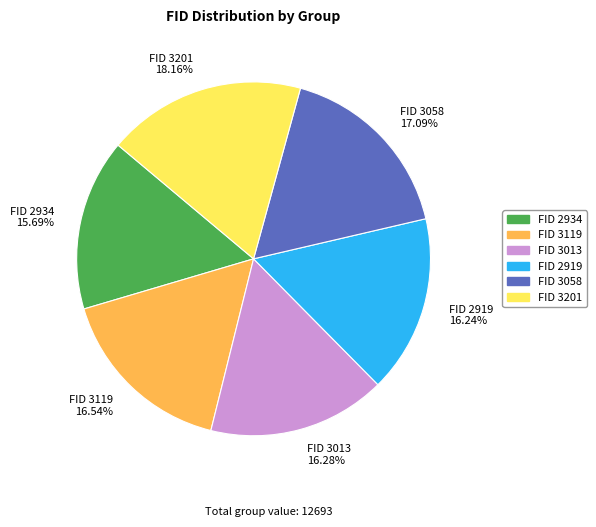

Is there any slice that represents more than half of the pie?

No